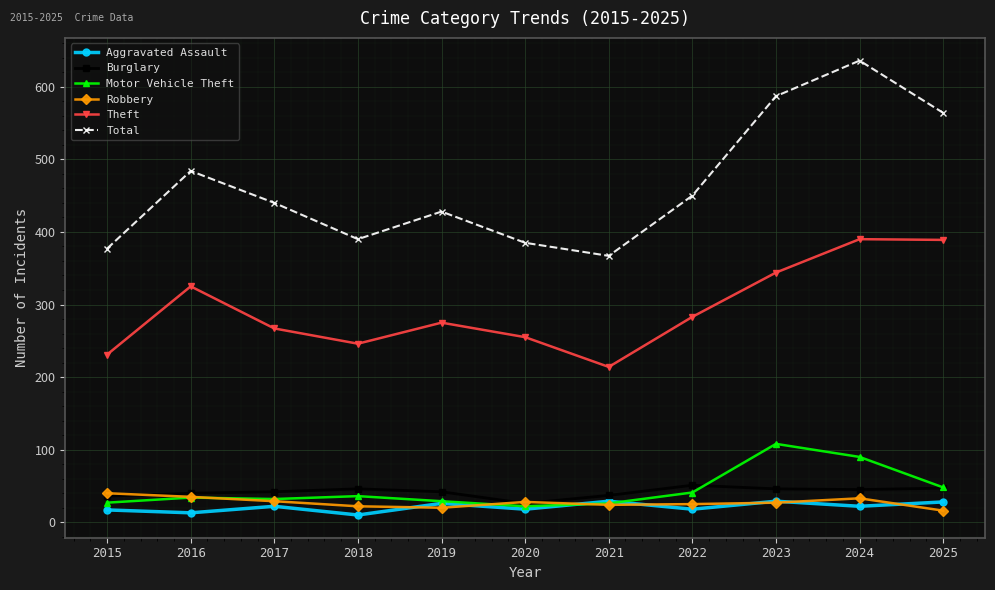

Read the Robbery value at 2023.

27